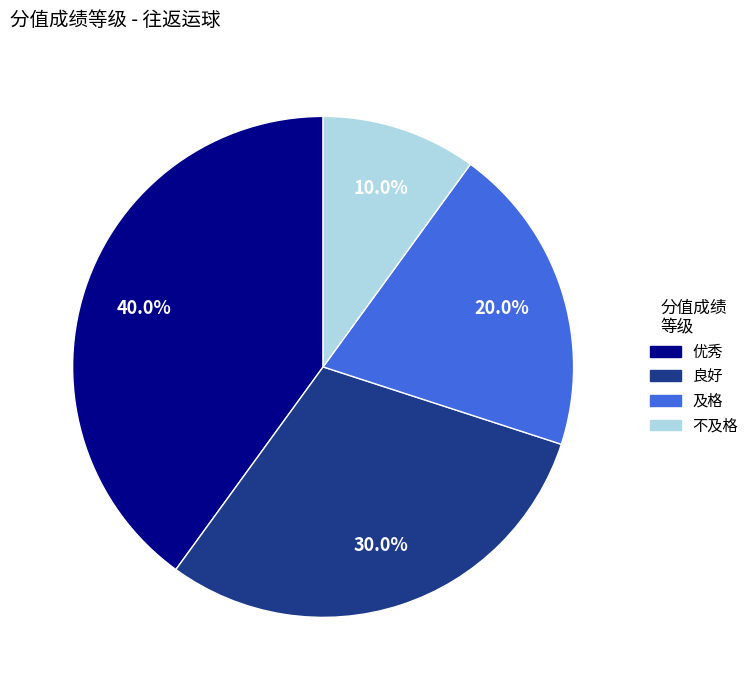

Is there any slice that represents more than half of the pie?

No